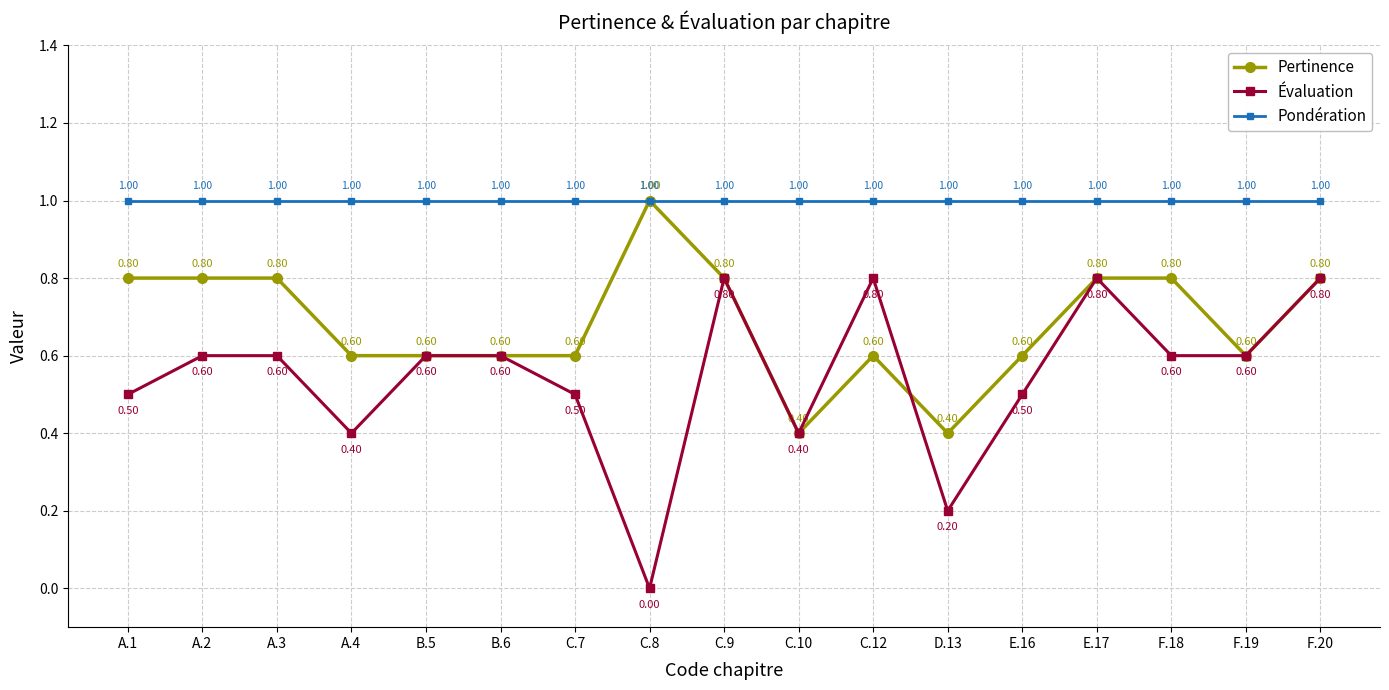

Which series has the largest range (max minus min)?

Évaluation